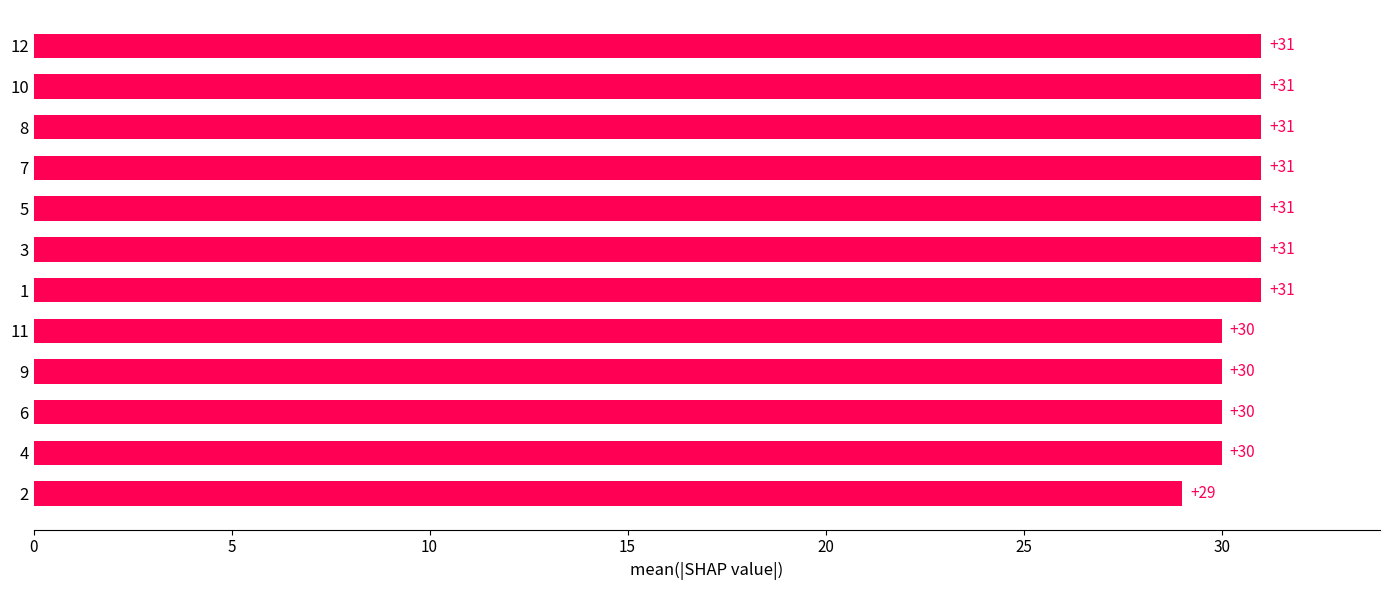

What is the sum of the values at 6 and 4?

60